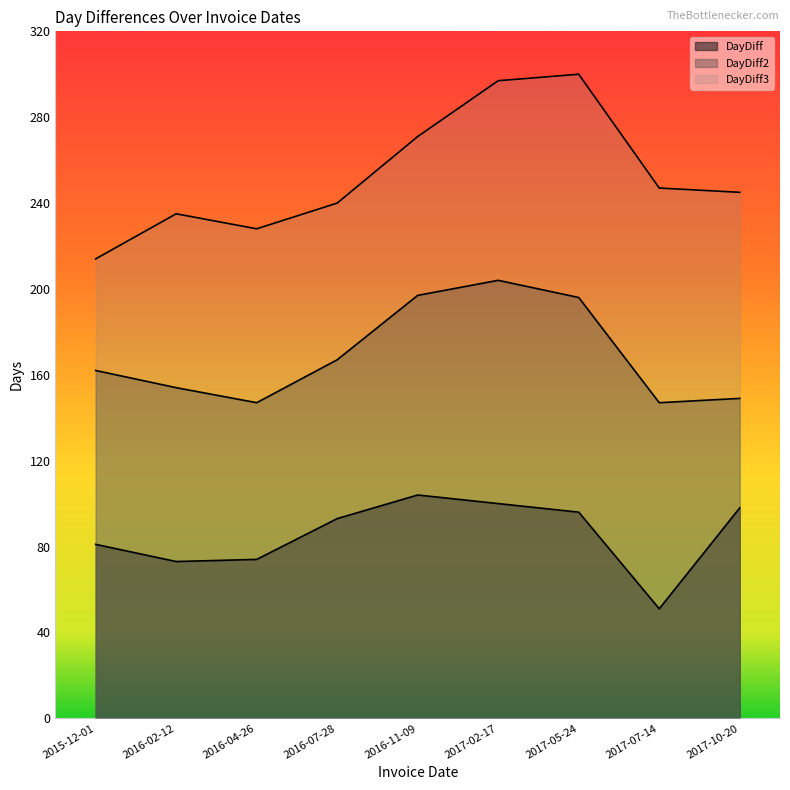

How many lines are shown in the chart?

3